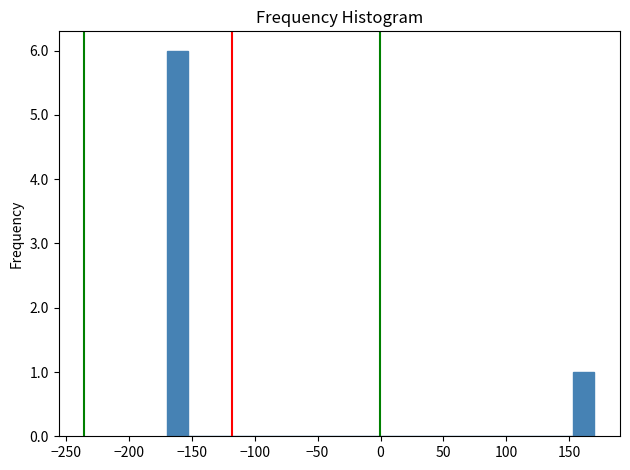

Around what value on the x-axis is the tallest bar? Give the approximate position of its centre, as read against the axis.

-160